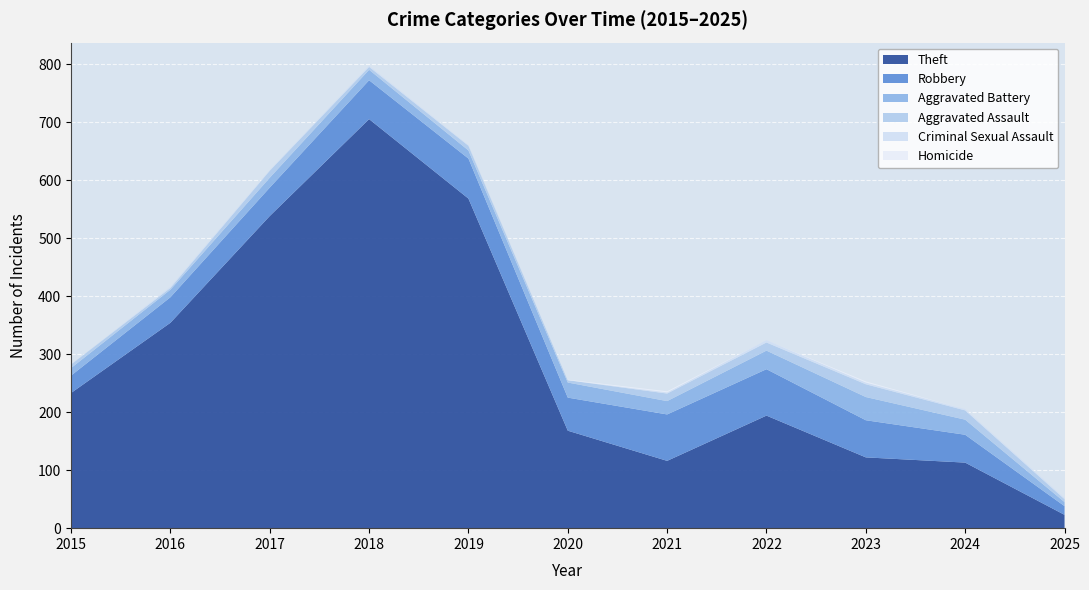

Reading right to left, what are all the values shown in this chart?

Theft: 2025=23	2024=113	2023=122	2022=194	2021=116	2020=168	2019=568	2018=705	2017=538	2016=354	2015=233
Robbery: 2025=15	2024=48	2023=64	2022=80	2021=80	2020=57	2019=69	2018=67	2017=49	2016=44	2015=30
Aggravated Battery: 2025=7	2024=26	2023=40	2022=32	2021=23	2020=26	2019=14	2018=18	2017=17	2016=13	2015=13
Aggravated Assault: 2025=5	2024=16	2023=22	2022=14	2021=13	2020=4	2019=8	2018=5	2017=12	2016=3	2015=6
Criminal Sexual Assault: 2025=2	2024=2	2023=3	2022=4	2021=2	2020=0	2019=1	2018=2	2017=1	2016=2	2015=0
Homicide: 2025=0	2024=0	2023=2	2022=0	2021=2	2020=1	2019=0	2018=0	2017=0	2016=0	2015=0